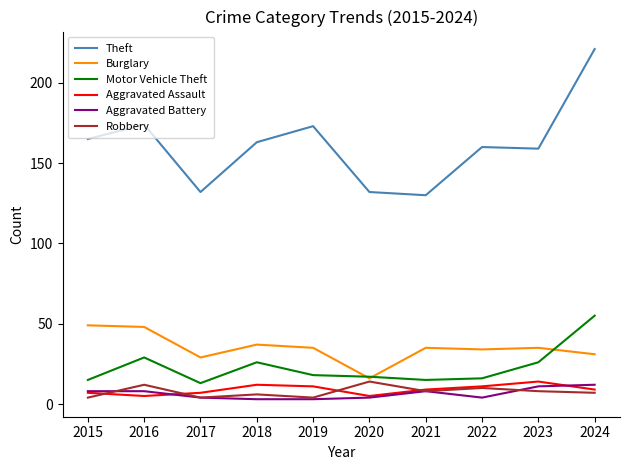

True or false: Aggravated Assault and Aggravated Battery cross at least once.

True